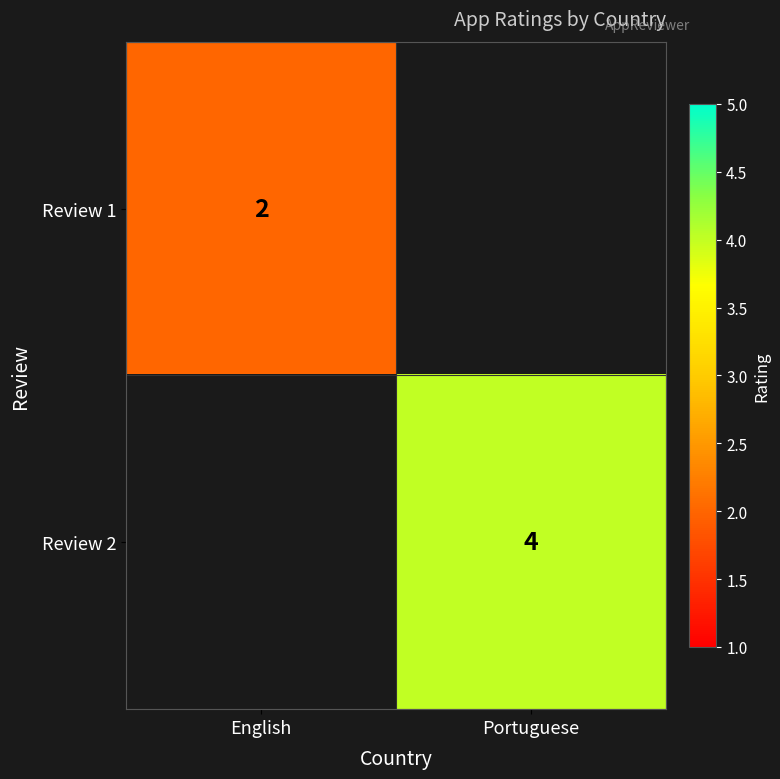

The Review 2 series shows 1 at Portuguese. True or false?

False